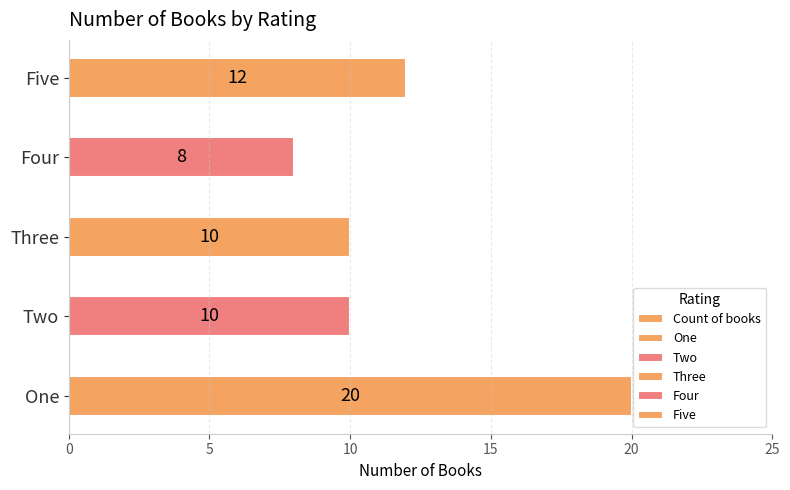

What is the greatest value displayed?

20